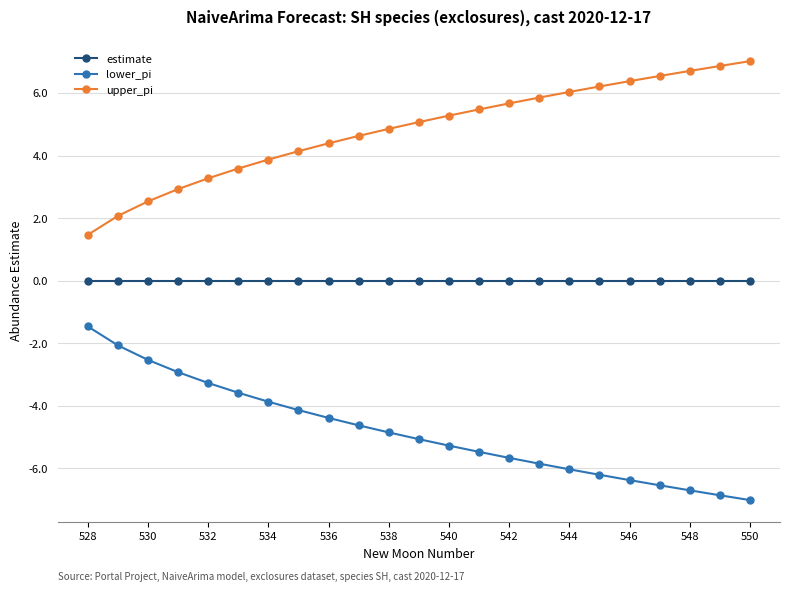

What is the value of the upper_pi point at the 14th from the left?

5.5